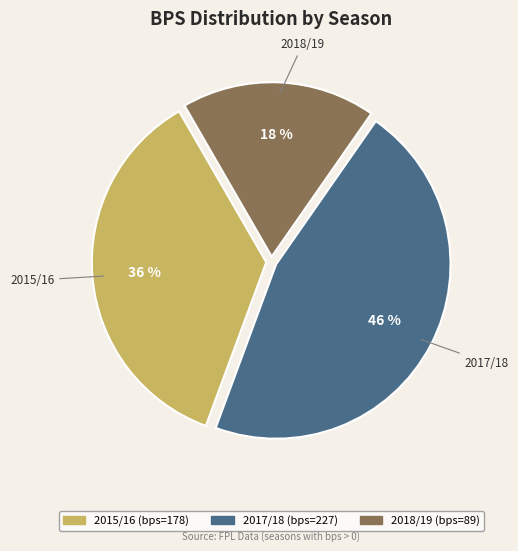

To the nearest percent, what is the average slice percentage?

33%